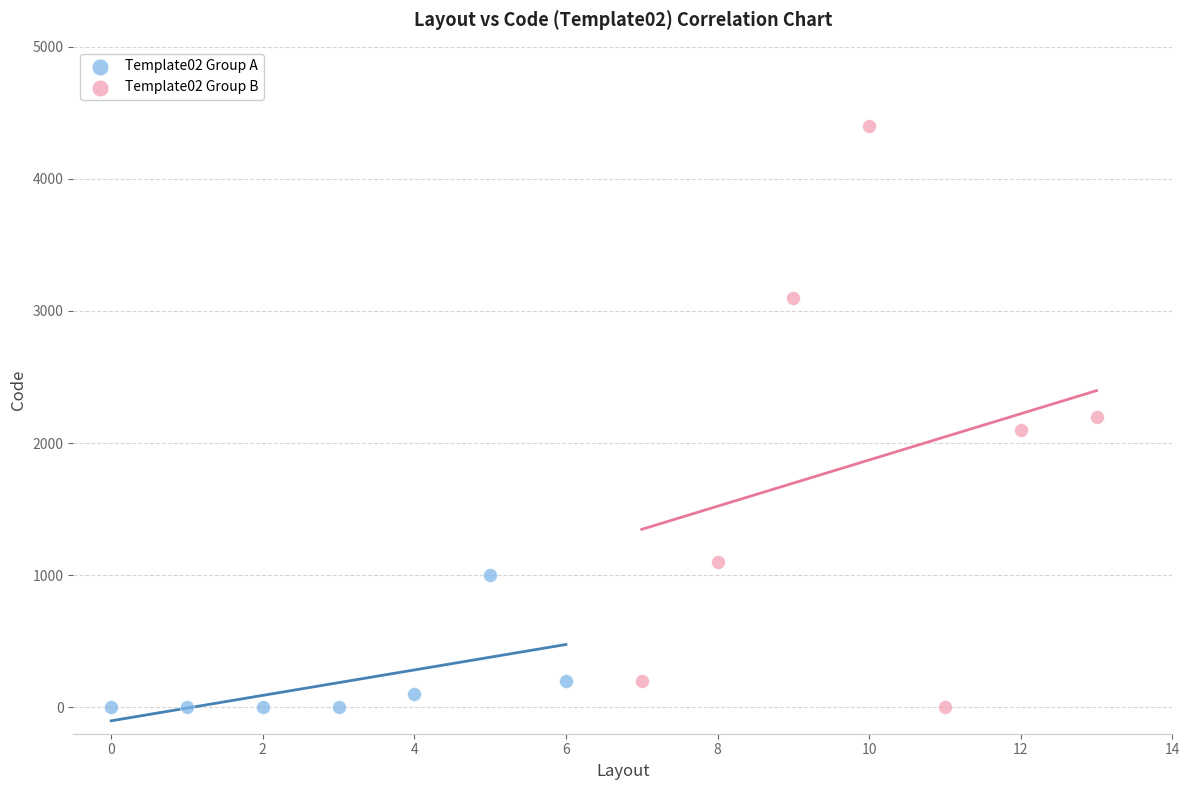

Which series reaches the maximum Y coordinate?

Template02 Group B